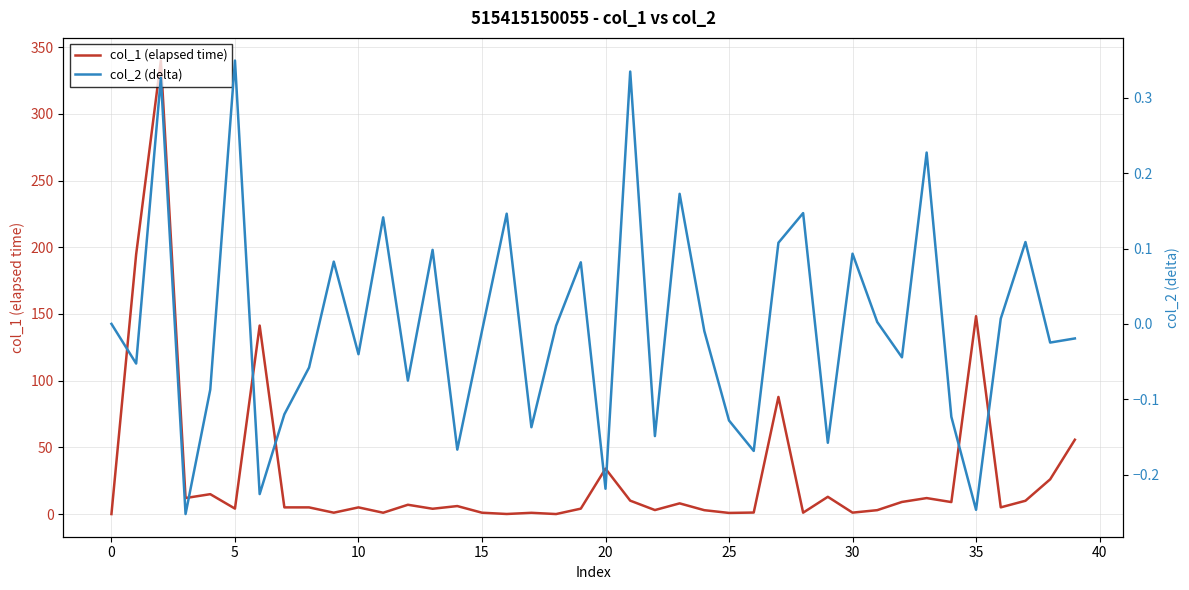

Is it true that col_1 (elapsed time) equals 0.0 at 0?

True